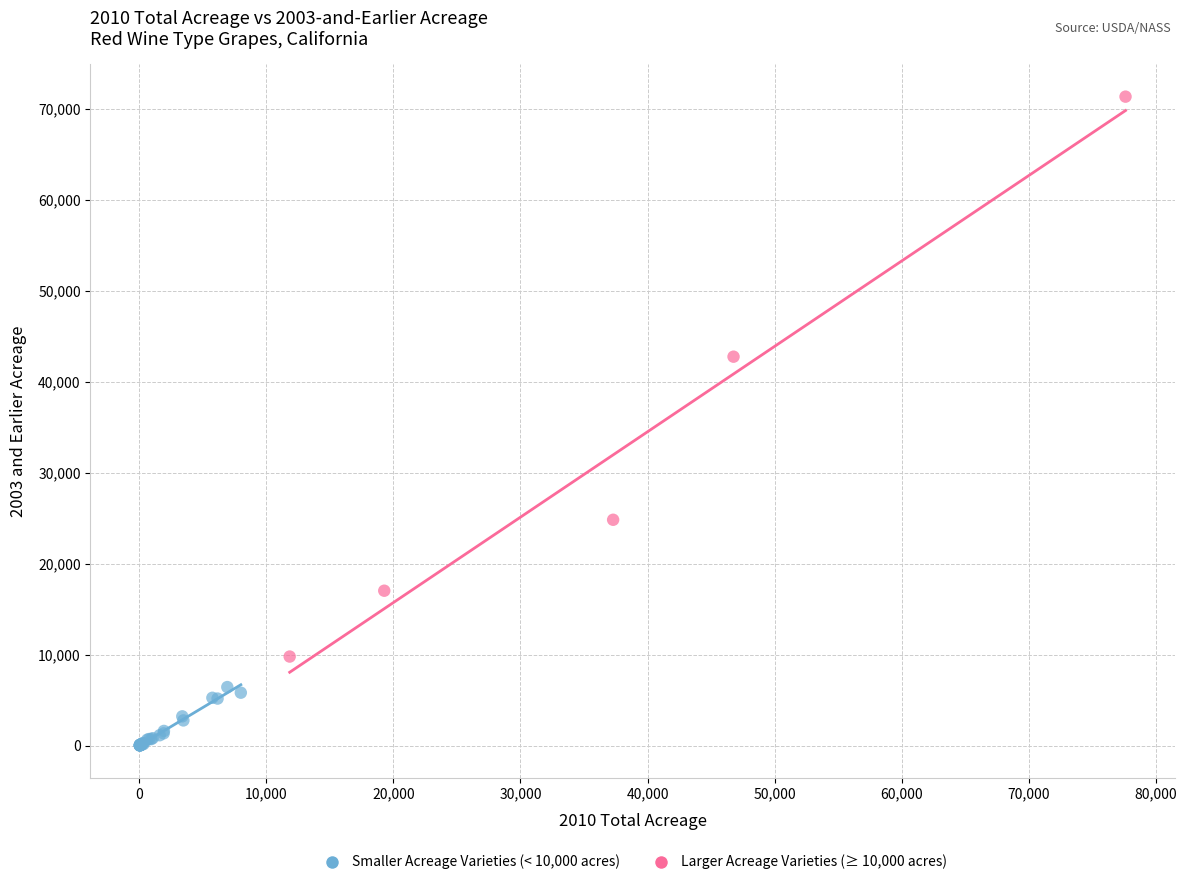

Which series contains the highest Y value?

Larger Acreage Varieties (≥ 10,000 acres)